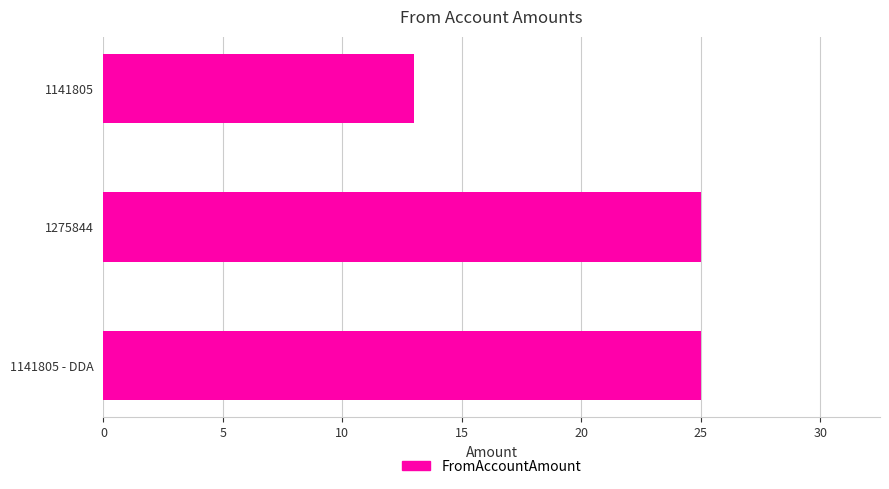

What is the sum of the values at 1141805 and 1141805 - DDA?

38